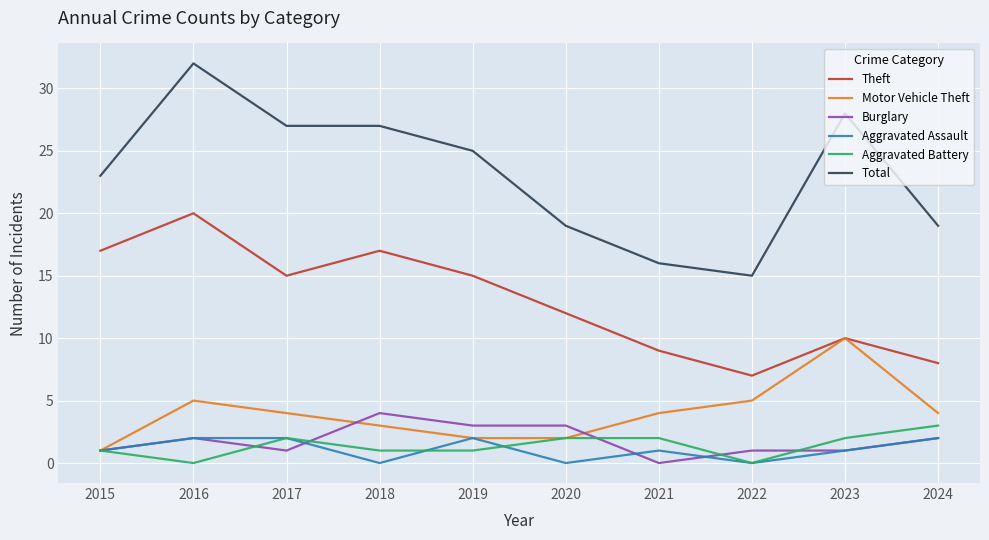

Reading left to right, list all the values displayed in this chart.

Theft: 17	20	15	17	15	12	9	7	10	8
Motor Vehicle Theft: 1	5	4	3	2	2	4	5	10	4
Burglary: 1	2	1	4	3	3	0	1	1	2
Aggravated Assault: 1	2	2	0	2	0	1	0	1	2
Aggravated Battery: 1	0	2	1	1	2	2	0	2	3
Total: 23	32	27	27	25	19	16	15	28	19